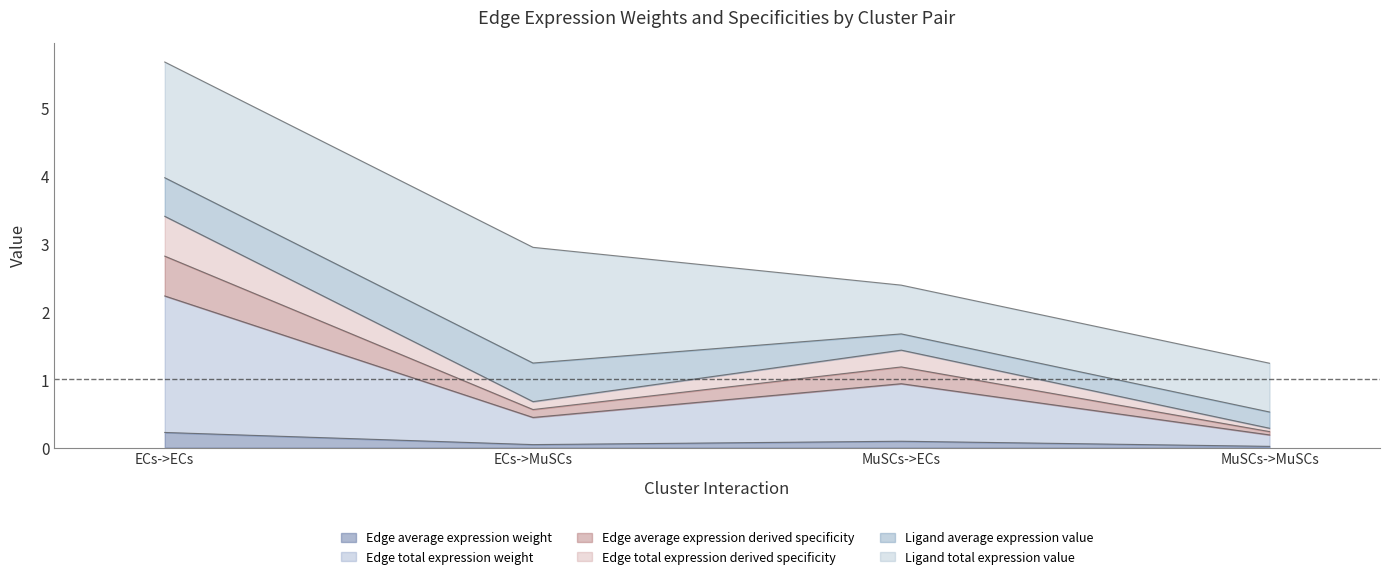

What is the approximate value of Edge average expression derived specificity at MuSCs->MuSCs?

0.2